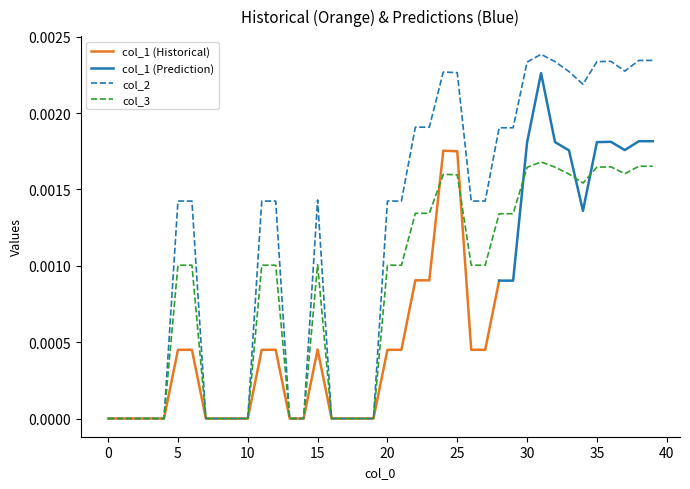

Rank the categories by col_2 value from highest to lowest.

31, 38, 39, 36, 32, 35, 30, 37, 33, 24, 25, 34, 22, 23, 28, 29, 15, 5, 6, 11, 12, 20, 21, 26, 27, 0, 1, 2, 3, 4, 7, 8, 9, 10, 13, 14, 16, 17, 18, 19